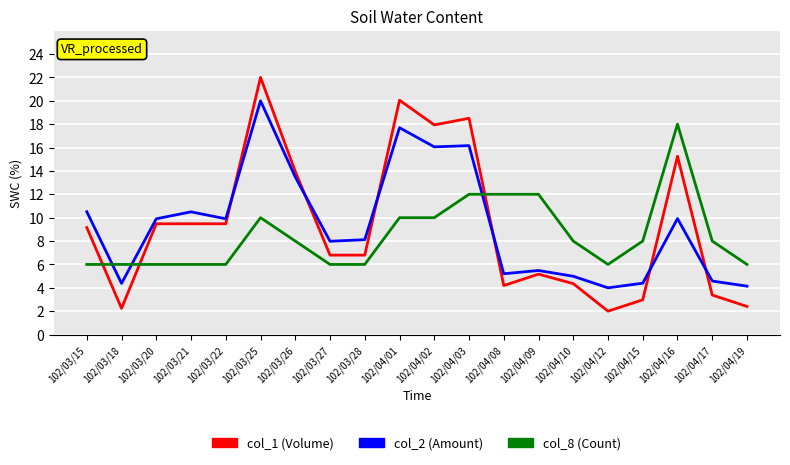

What is the greatest value displayed?

22.0